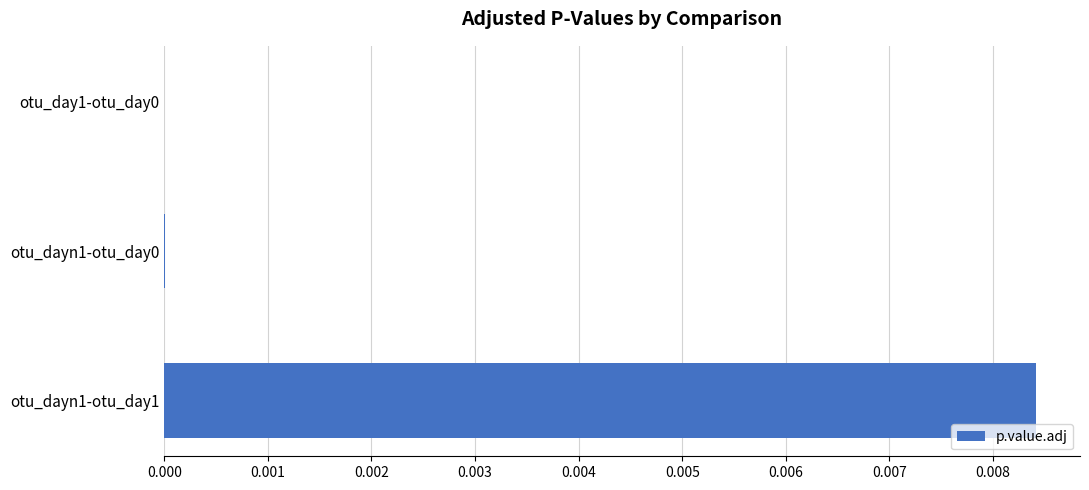

Are the bars grouped side by side (vs. stacked)?

No